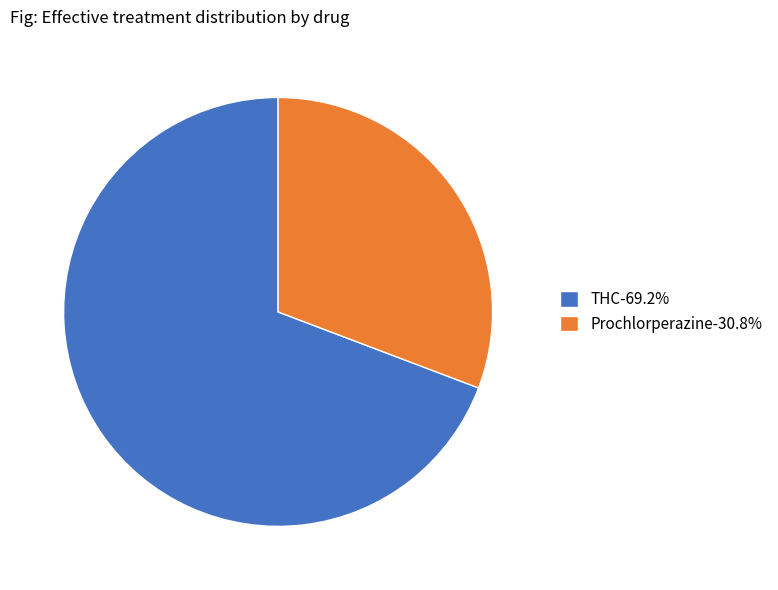

True or false: THC accounts for 69% of the total.

True